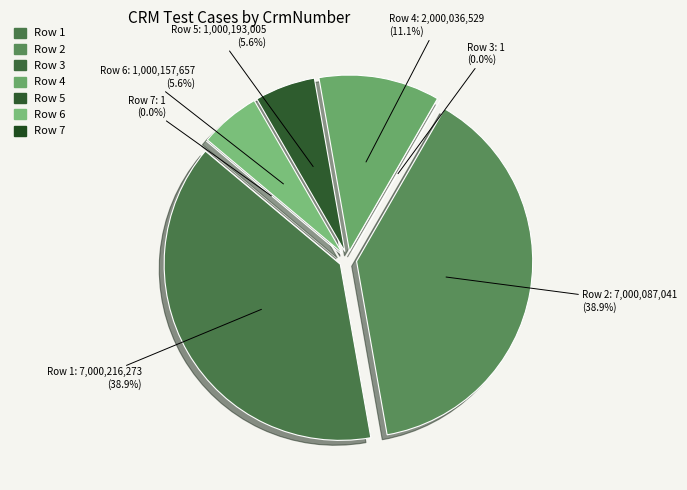

Is it true that TFS ID_8972 (Row 6) is 6% of the pie?

True